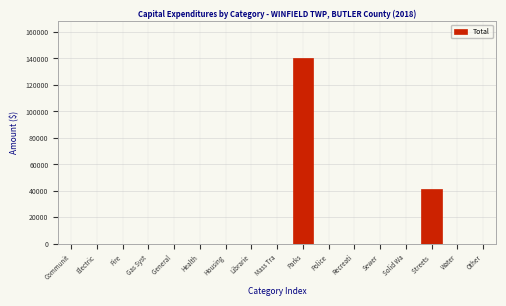

Reading right to left, list all the values displayed in this chart.

Other=0	Water=0	Streets =41139	Solid Wa=0	Sewer=0	Recreati=0	Police=0	Parks=140000	Mass Tra=0	Librarie=0	Housing=0	Health=0	General =0	Gas Syst=0	Fire=0	Electric=0	Communit=0